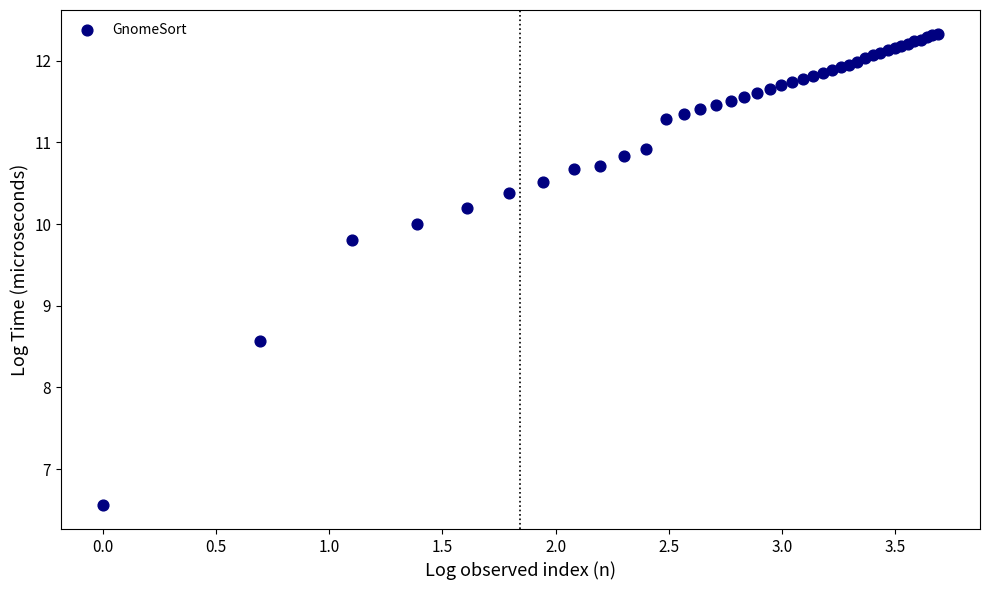

What Y value in the scatter plot is closest to 9?

8.6